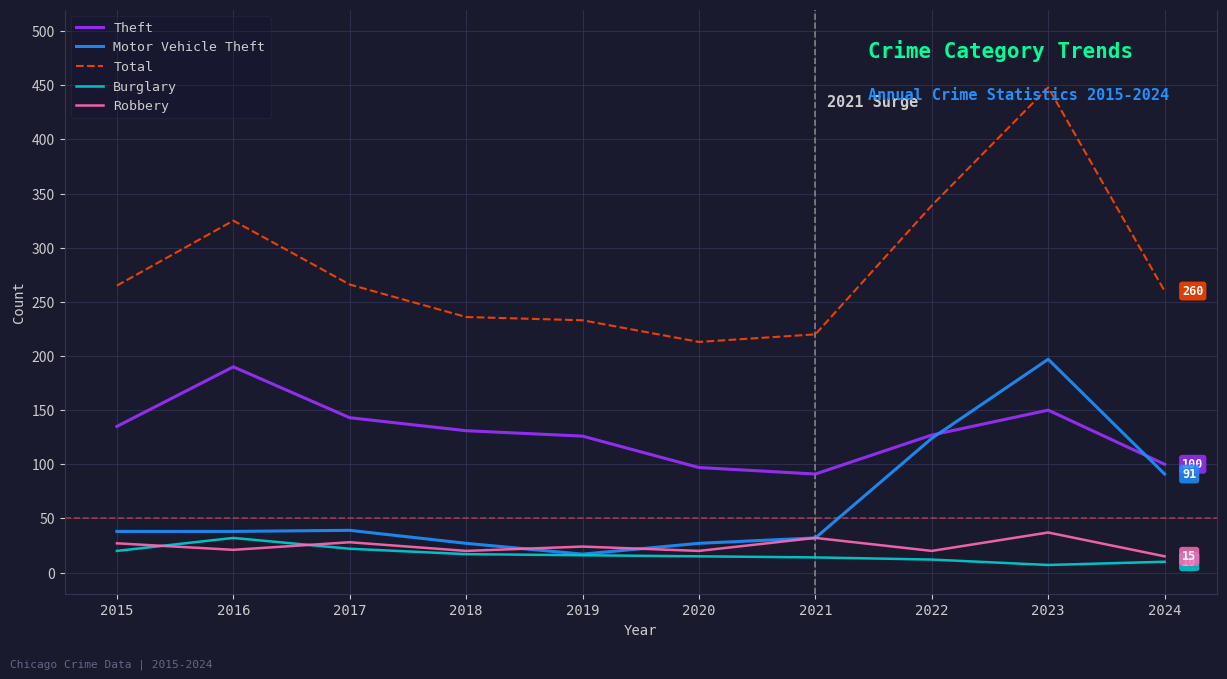

What is the difference between the maximum and minimum values in the Theft series?

99